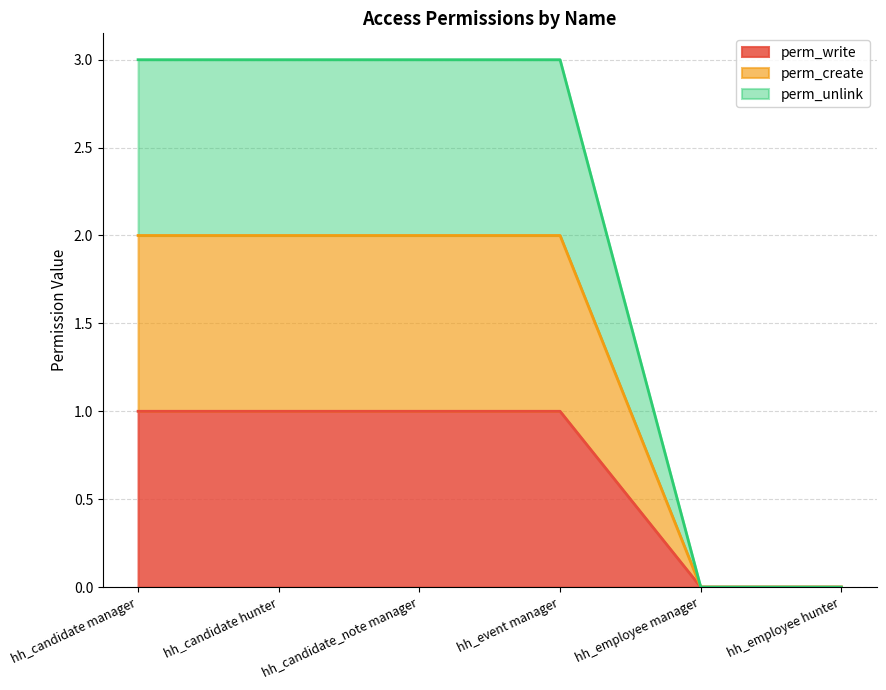

How many distinct data groups are displayed?

3